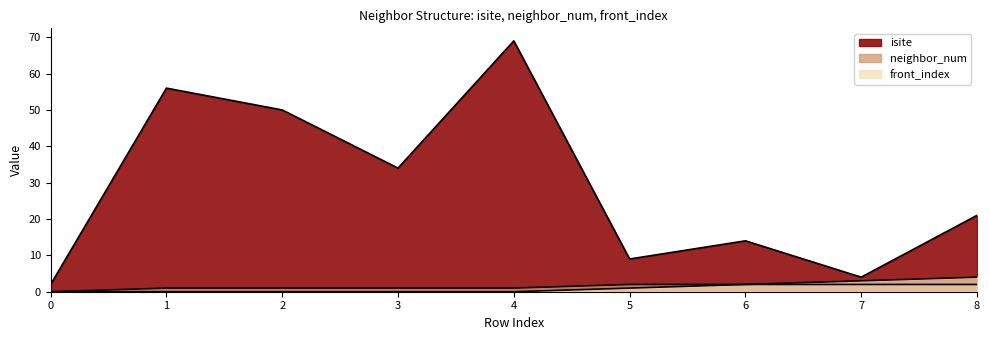

What is the greatest value displayed?

69